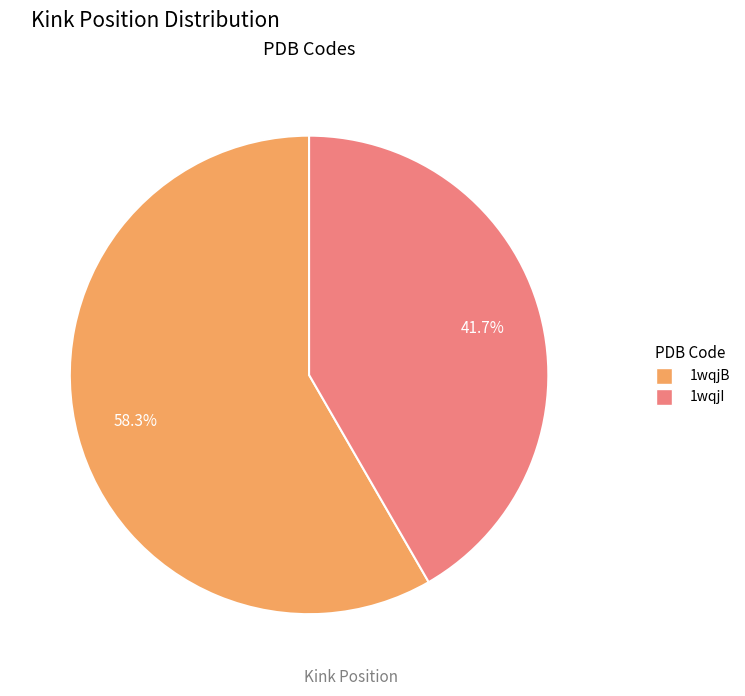

Which category has the biggest portion of the pie?

1wqjB